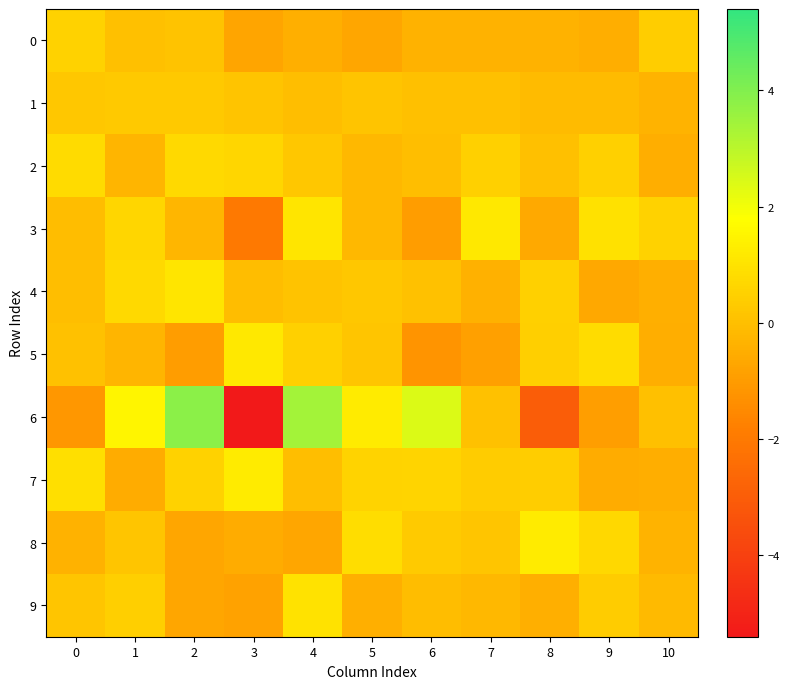

Which series has the largest total across all categories?

7